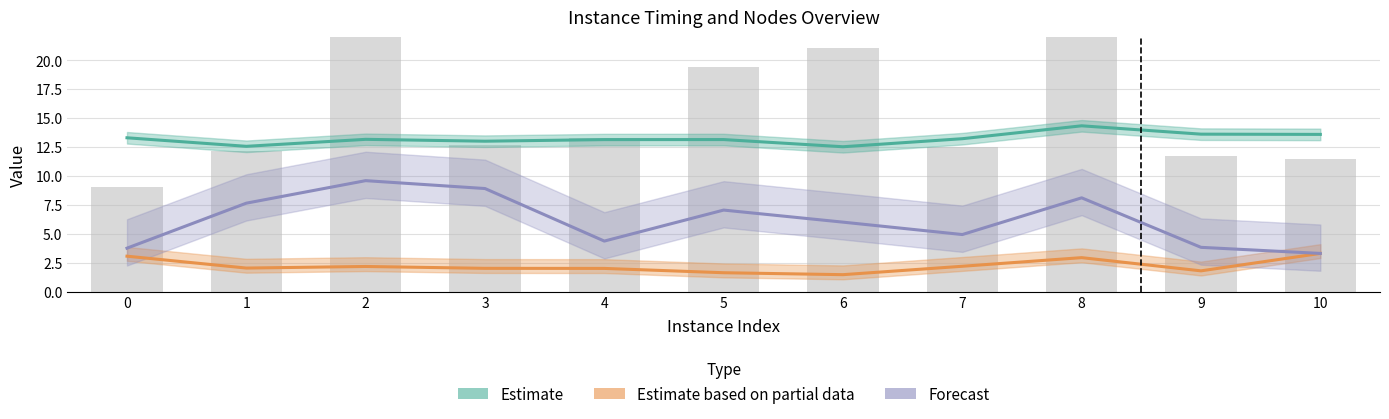

What is the greatest value displayed?

14.3